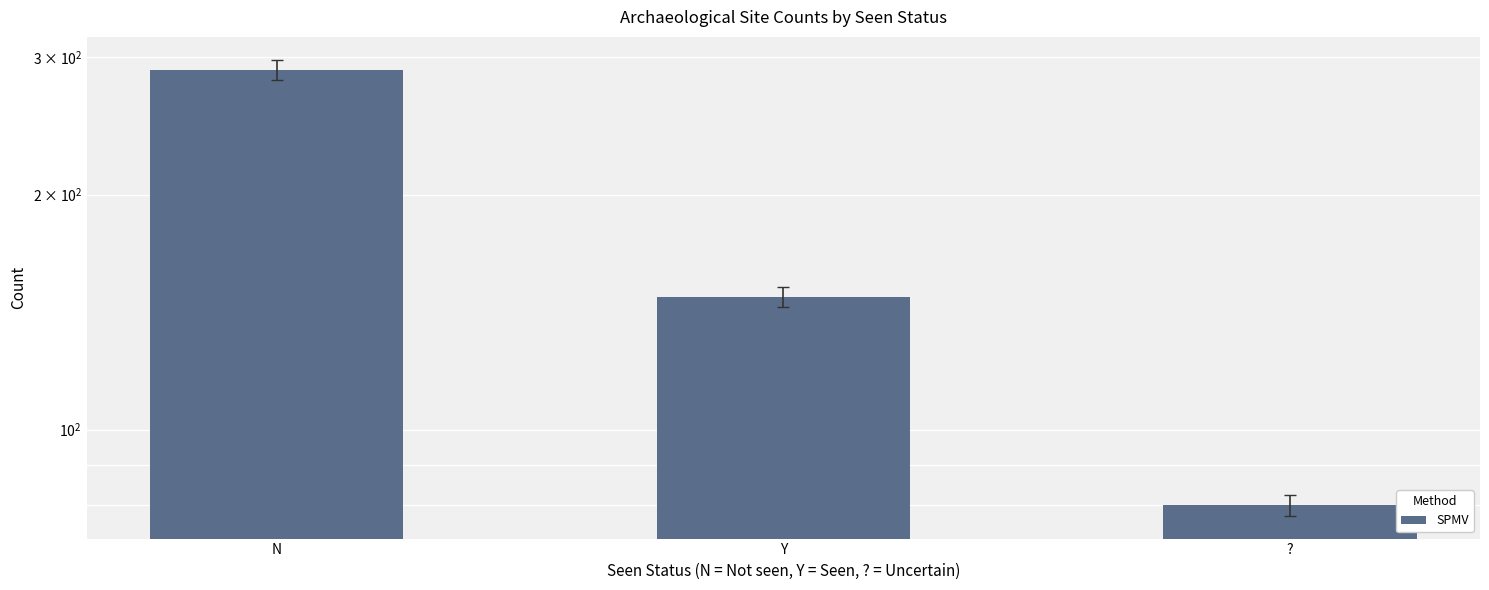

What position from the left is Y?

2